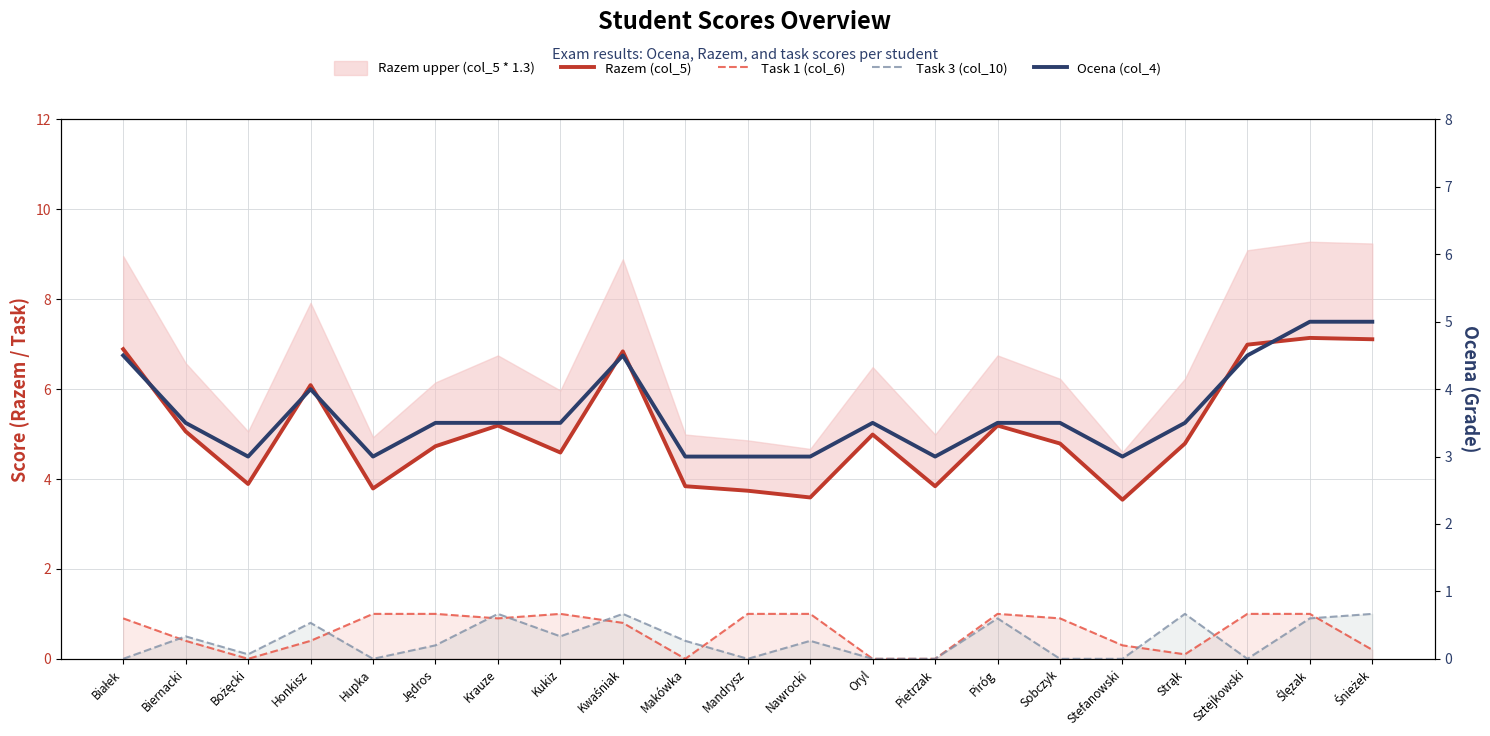

What is the difference between the highest and lowest values at Mandrysz?

3.7